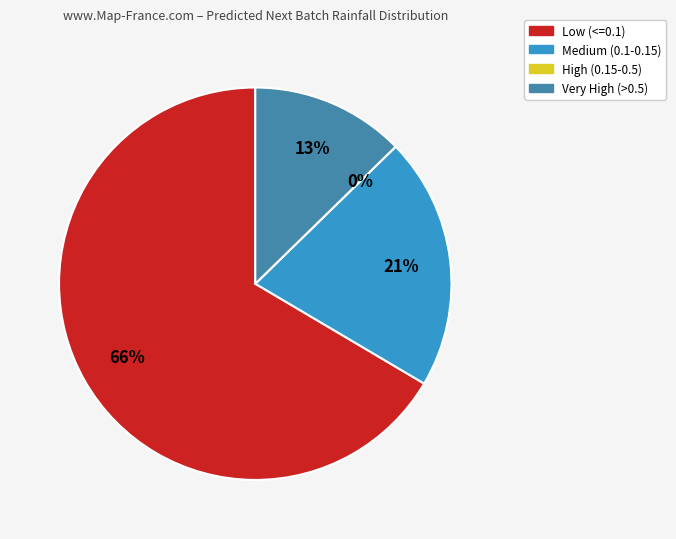

Combined, do 0 and 0 account for over 50%?

No